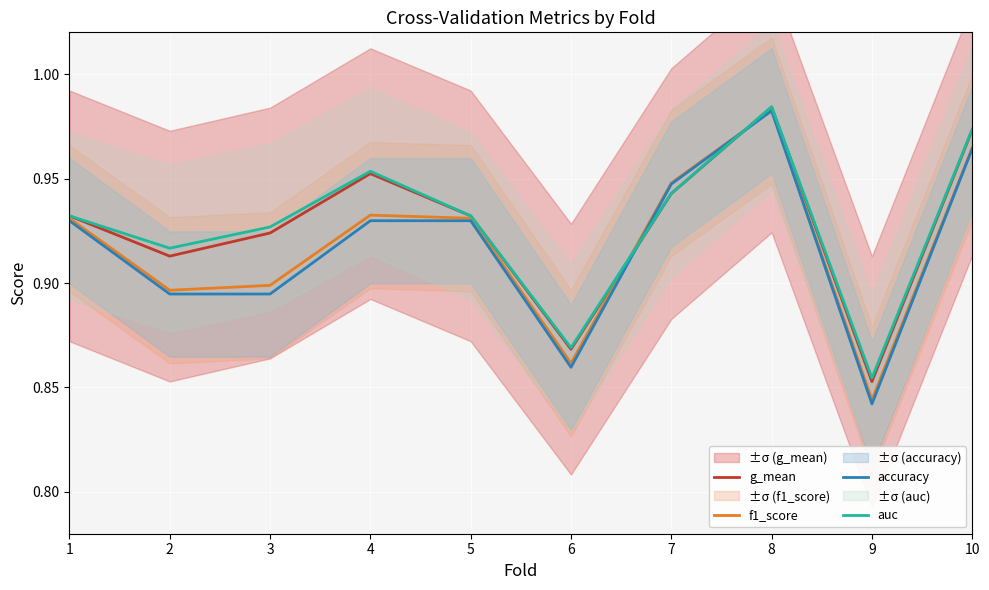

Count the g_mean values in the range 0 to 1.

10